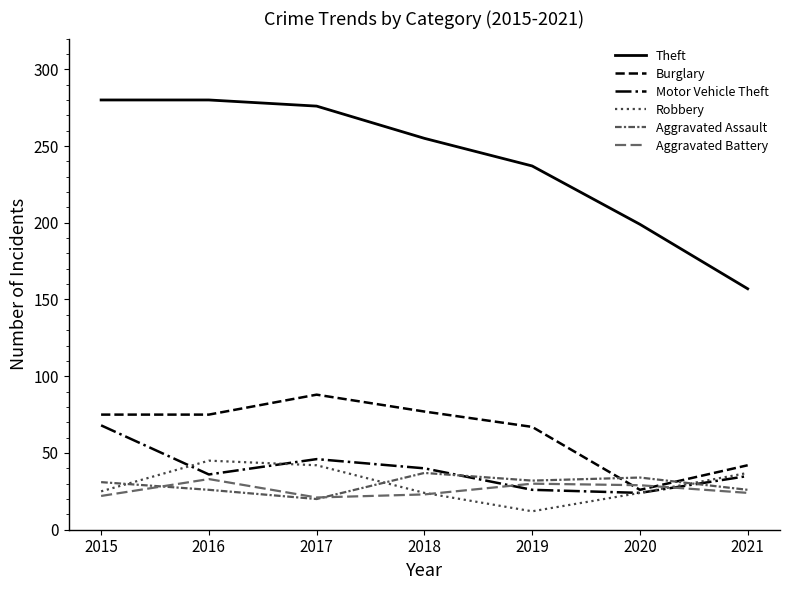

What is the value of the Aggravated Battery point at the 1st from the left?

22